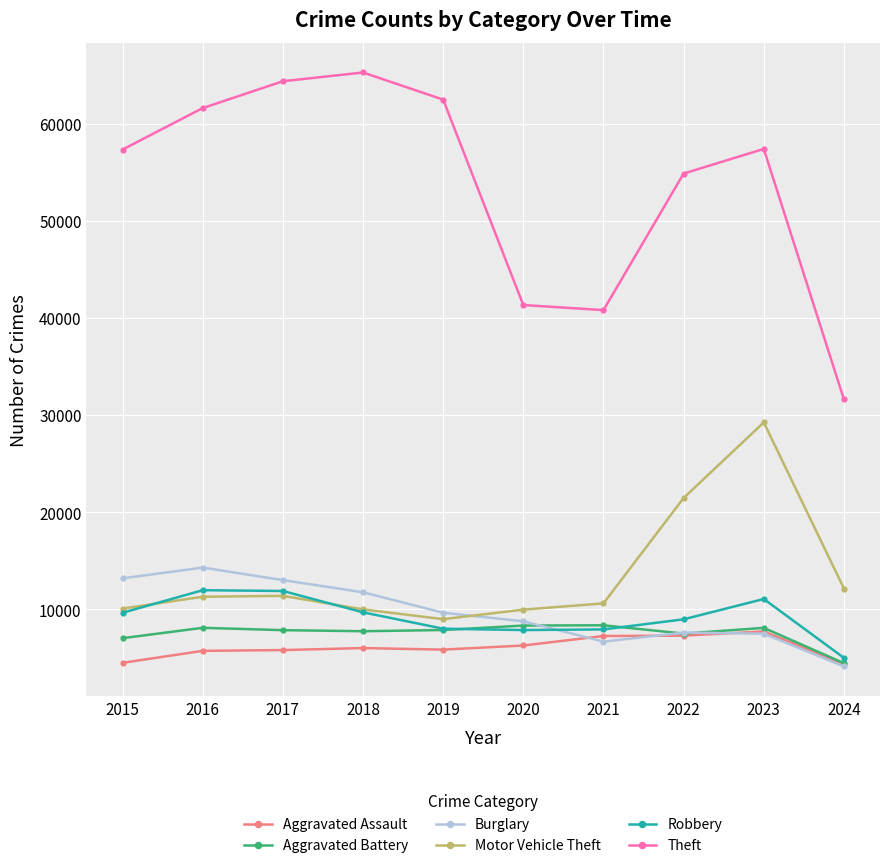

At which label does Aggravated Battery first exceed 7858?

2016